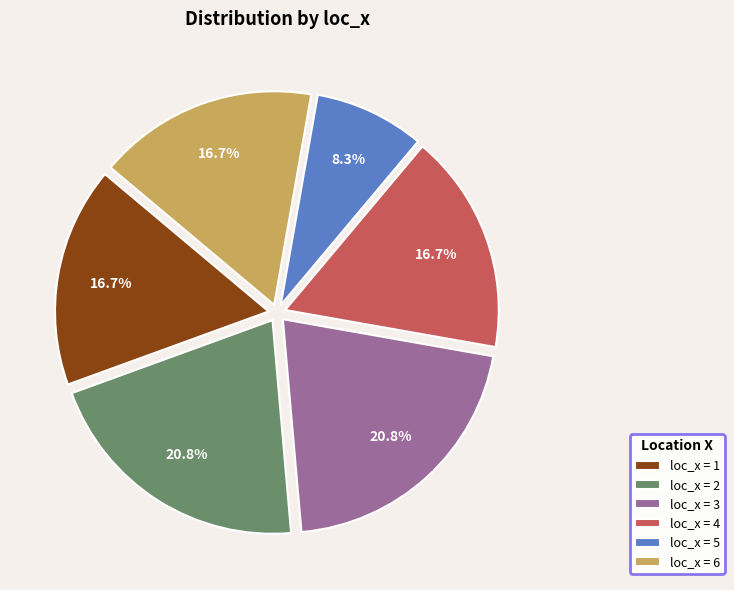

Combined, do loc_x = 1 and loc_x = 3 account for over 50%?

No